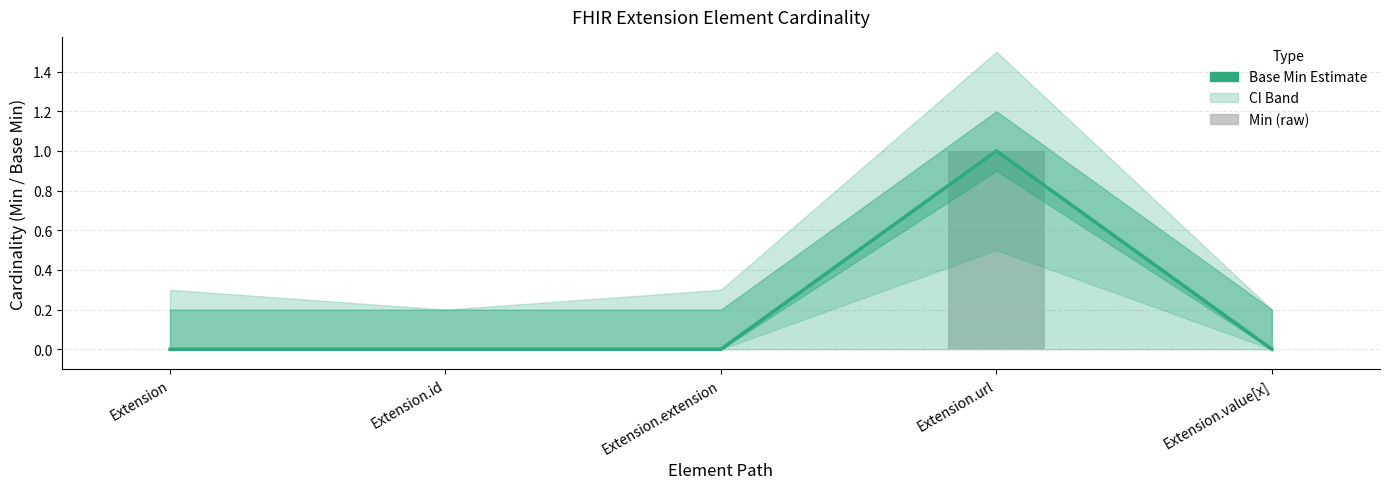

What is the sum of all Base Min (Estimate) values?

1